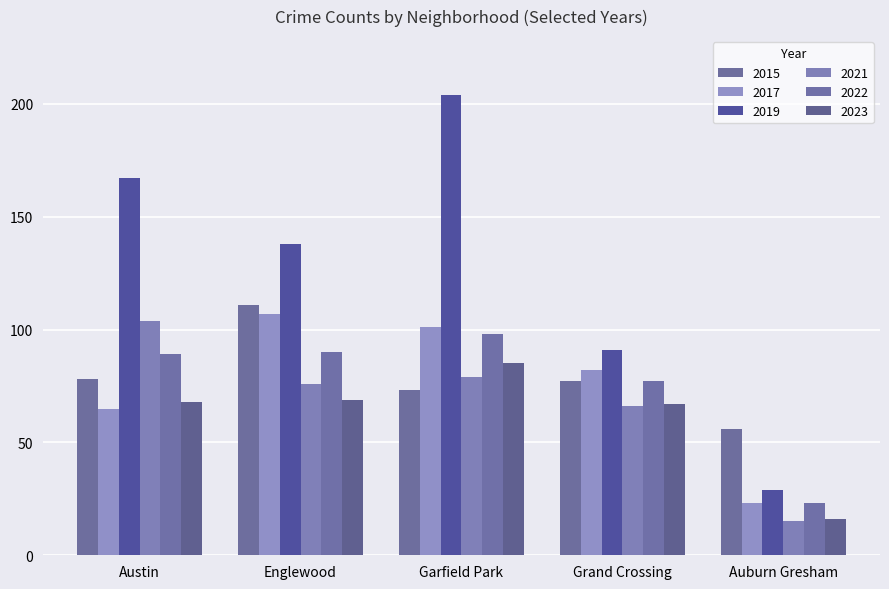

What is the sum of the 2019 values at Grand Crossing and Austin?

258